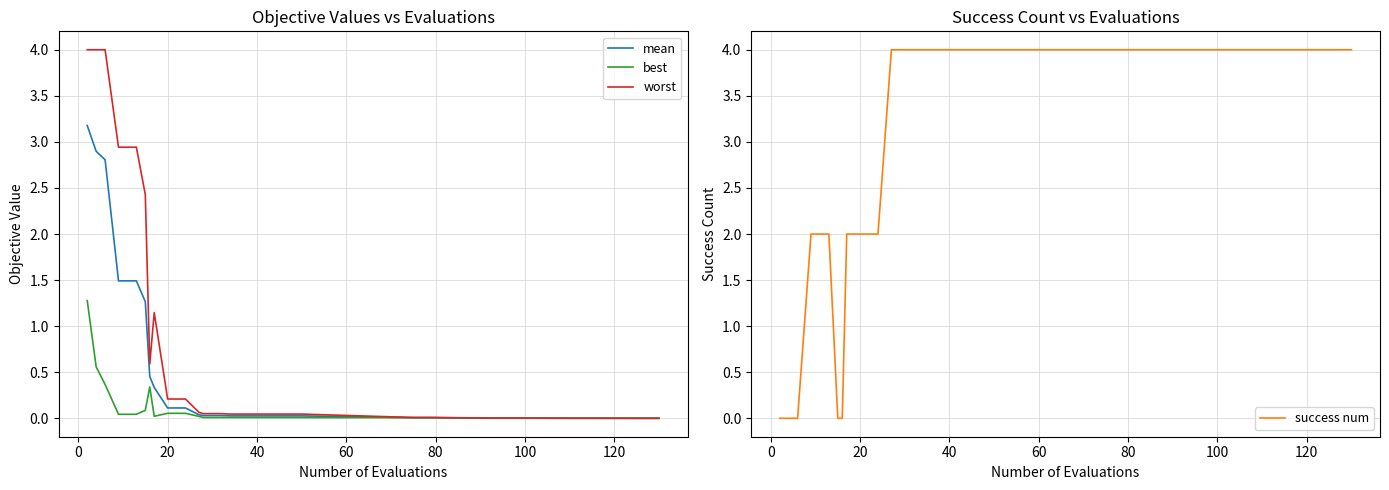

How many data points does each series have?

26